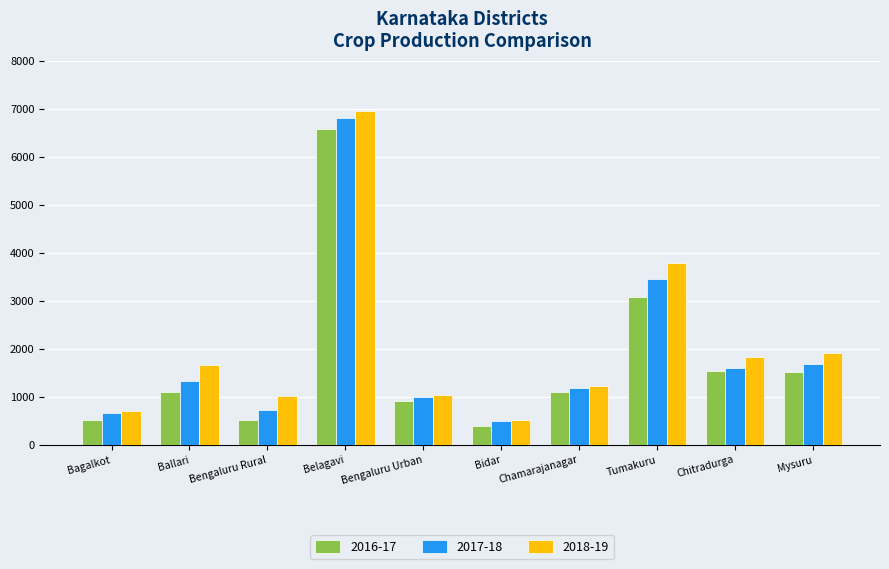

What are all the series names shown in the legend?

2016-17, 2017-18, 2018-19